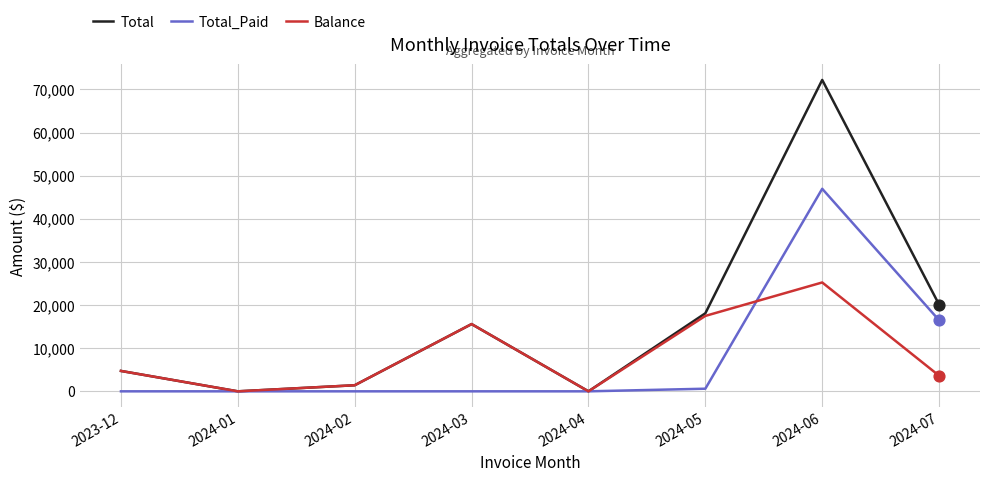

Which series has the widest spread of values?

Total